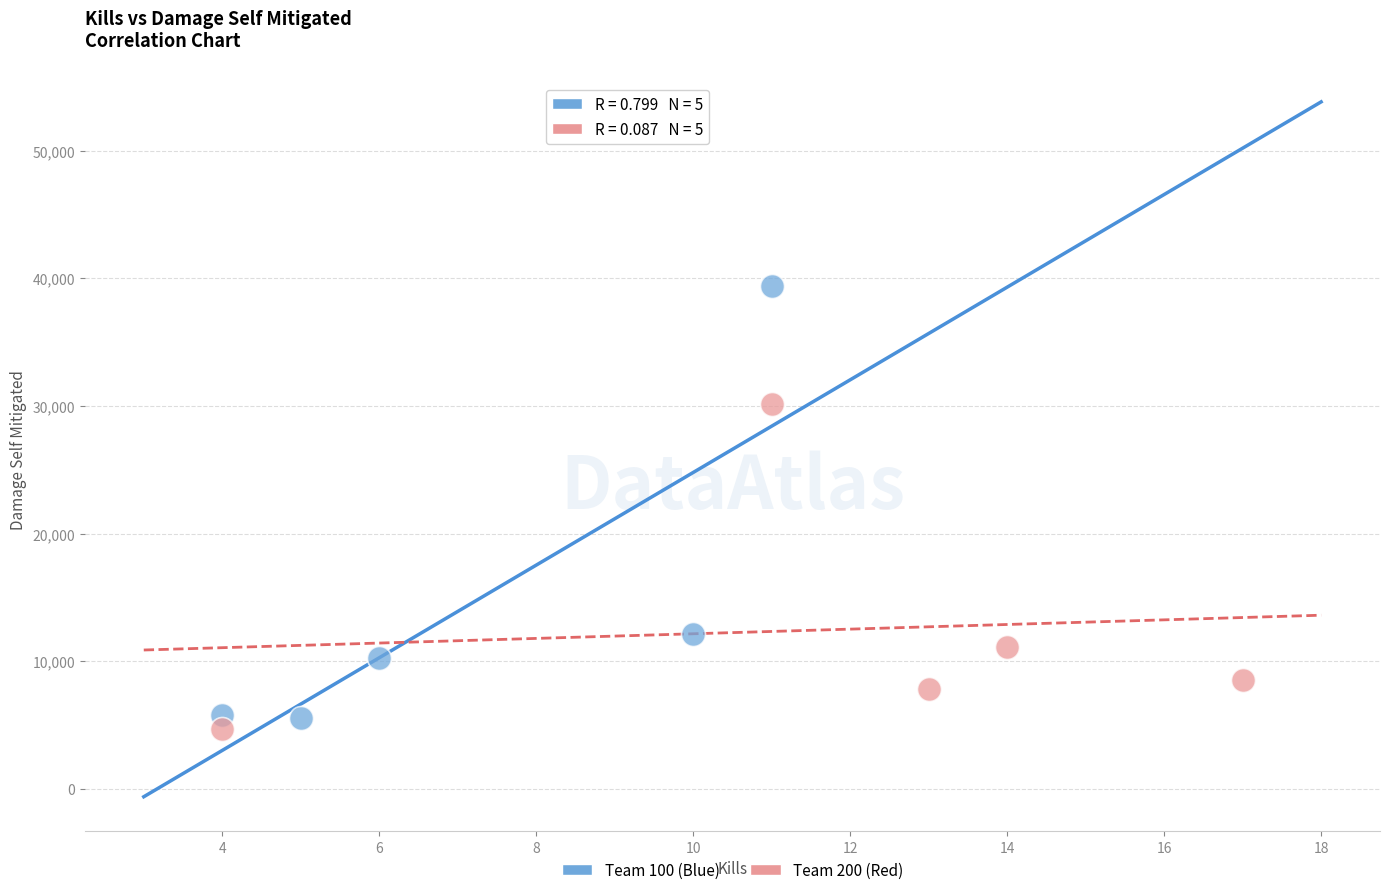

Which series reaches the maximum Y coordinate?

Team 100 (Blue)